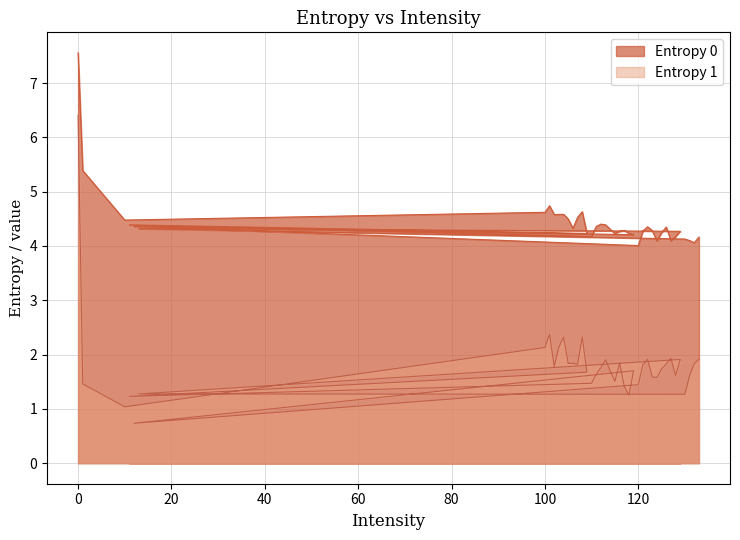

Is the value of Entropy 1 at 13 greater than the value of Entropy 0 at 109?

No